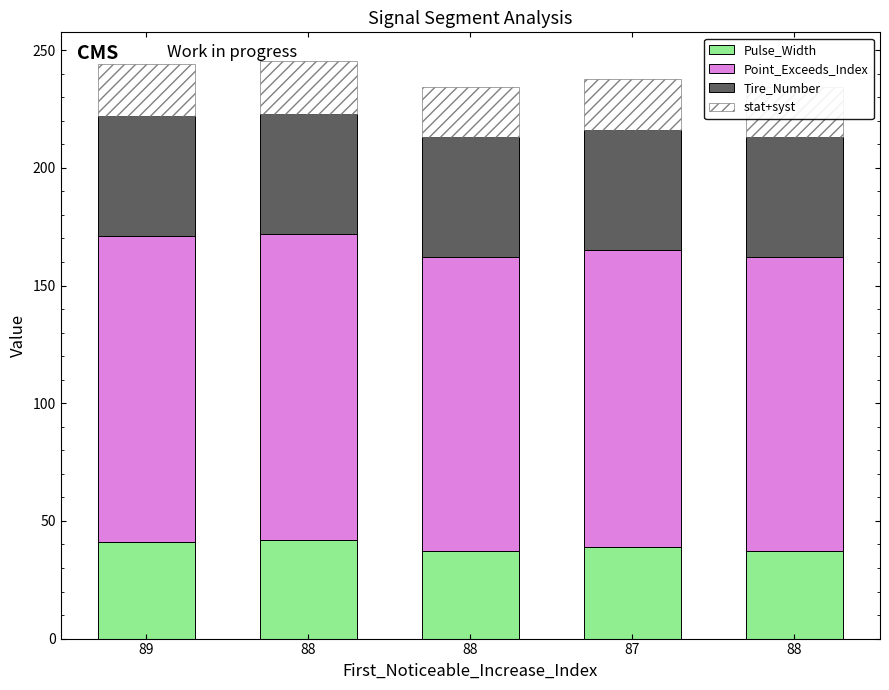

At which category is the sum across all series the highest?

88